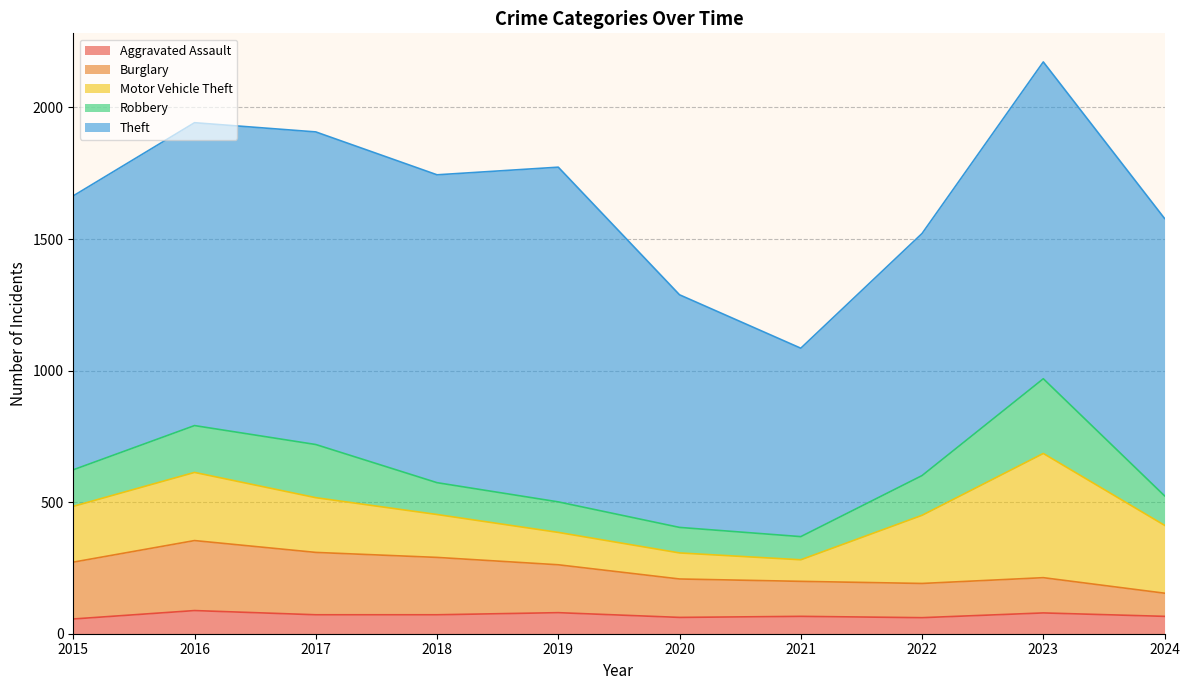

Does the chart have visible grid lines?

Yes